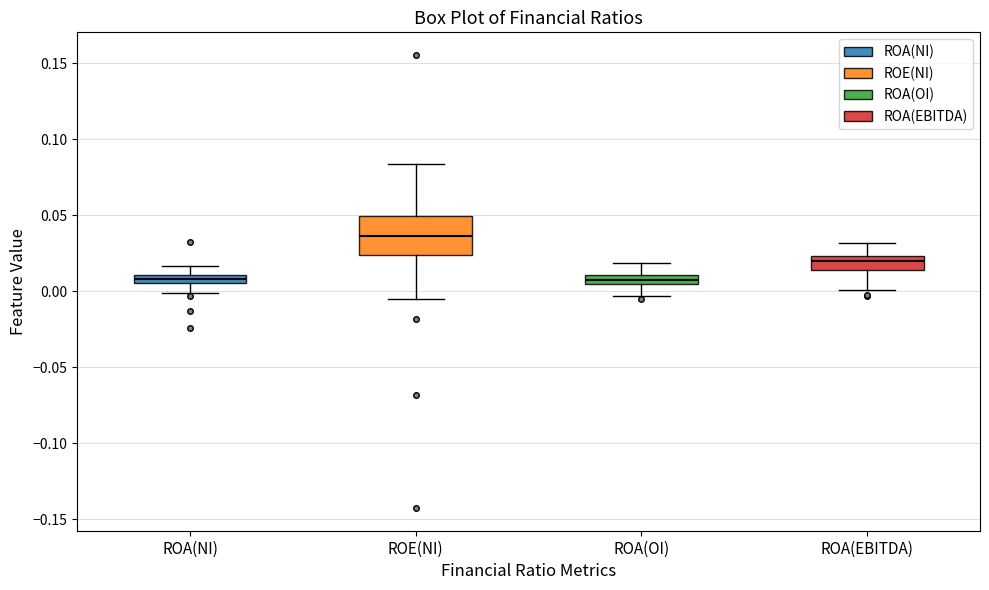

Comparing the boxes themselves (not the whiskers), which one is the tallest?

ROE(NI)